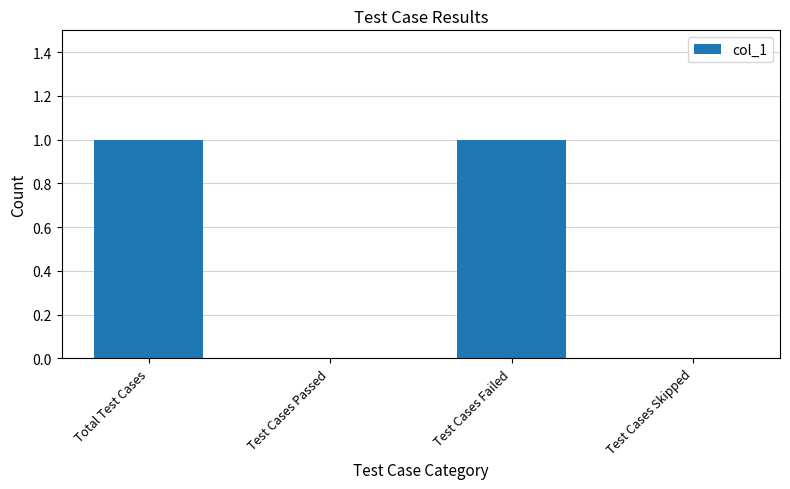

How many distinct data groups are displayed?

1